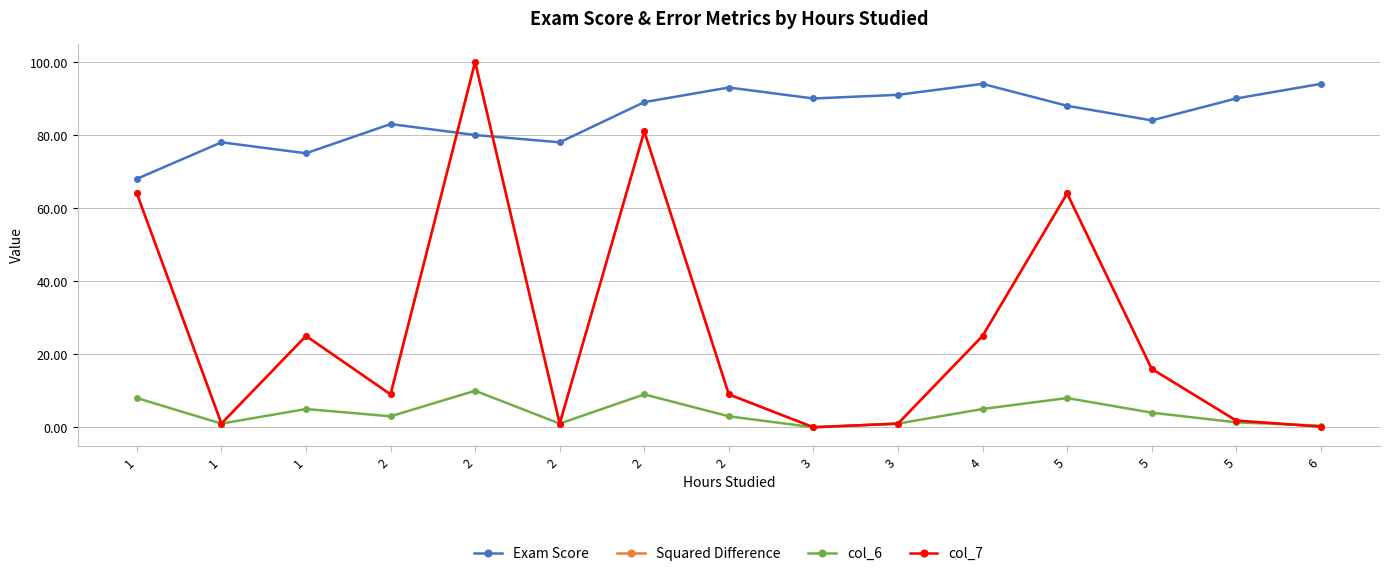

Where is Squared Difference nearest to the value 50?

1